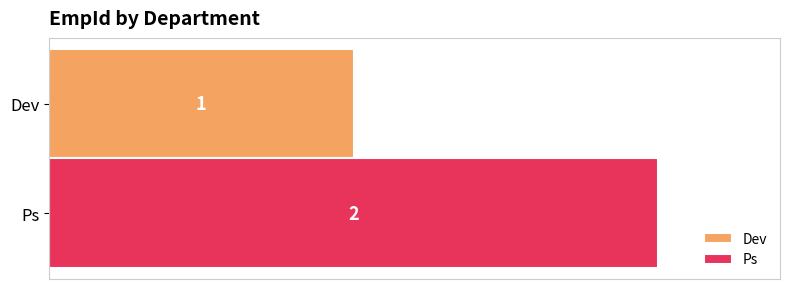

What is the minimum value shown in the chart?

0.5